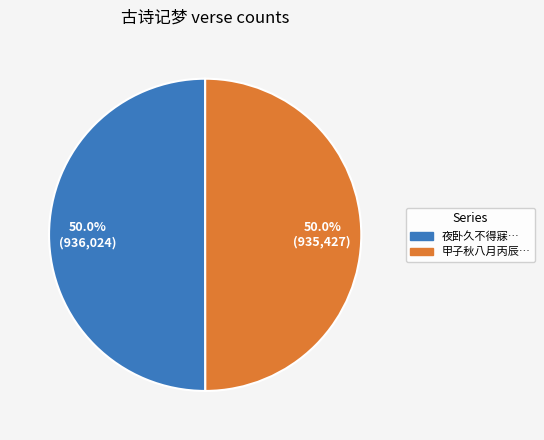

Approximately how many times larger is the value at 甲子秋八月丙辰… compared to 夜卧久不得寐…?

1.0